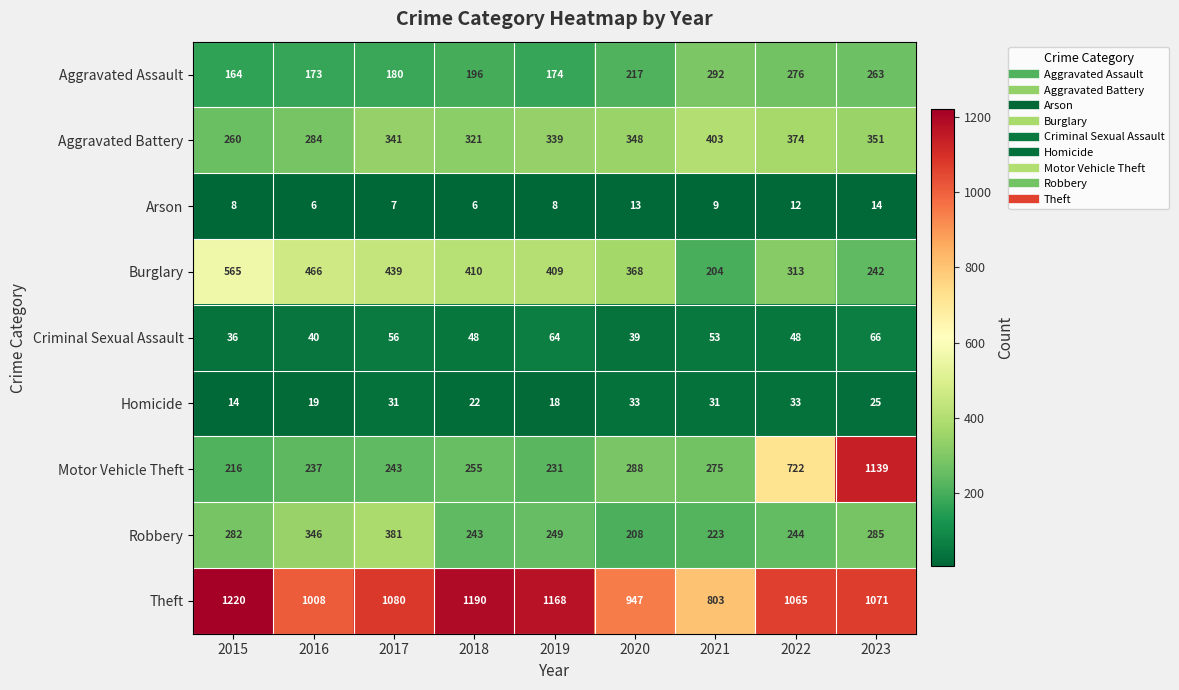

At which label does Robbery reach its peak?

2017